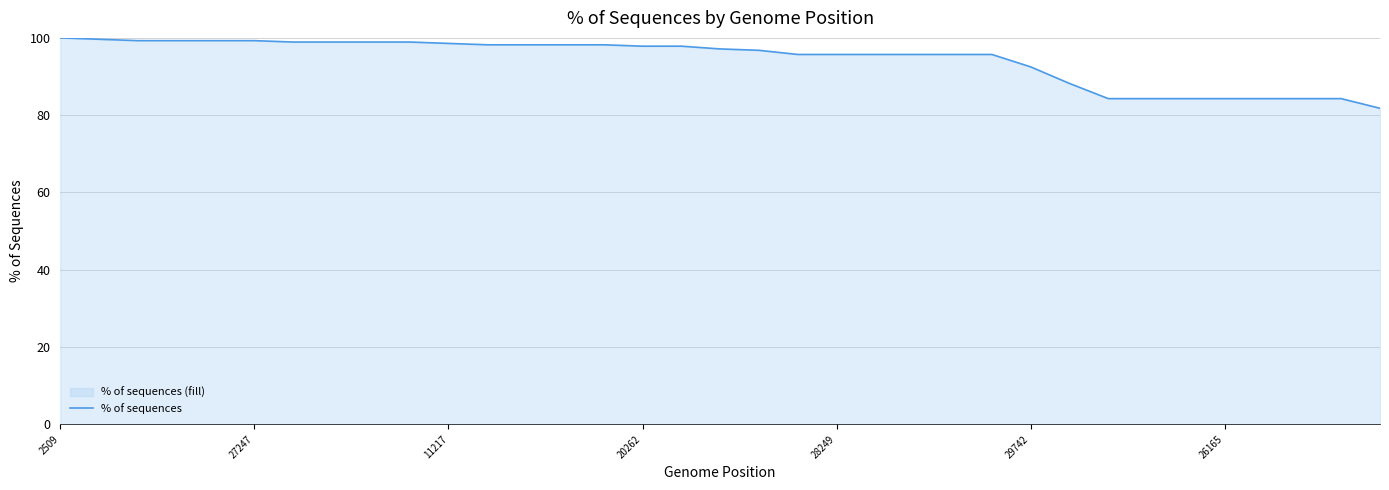

What is the difference between the second highest and minimum values?

17.9